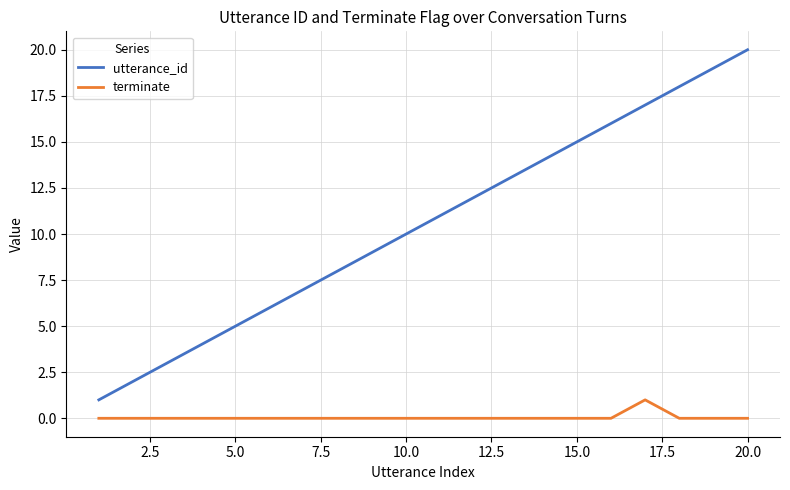

What are all the series names shown in the legend?

utterance_id, terminate